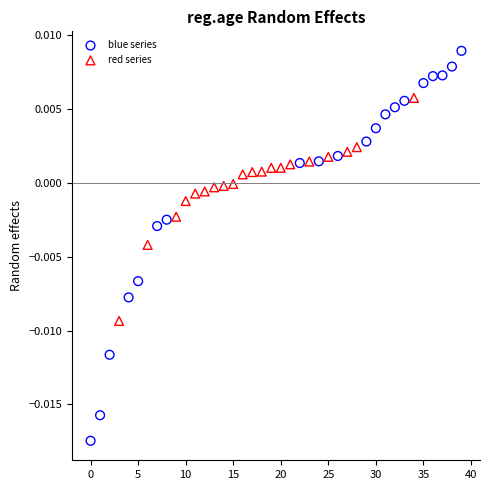

Which series reaches the maximum Y coordinate?

blue series